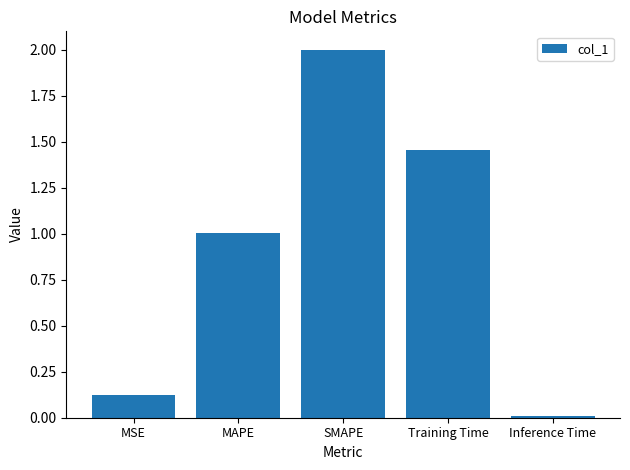

What is the difference between the values at MSE and Training Time?

1.3